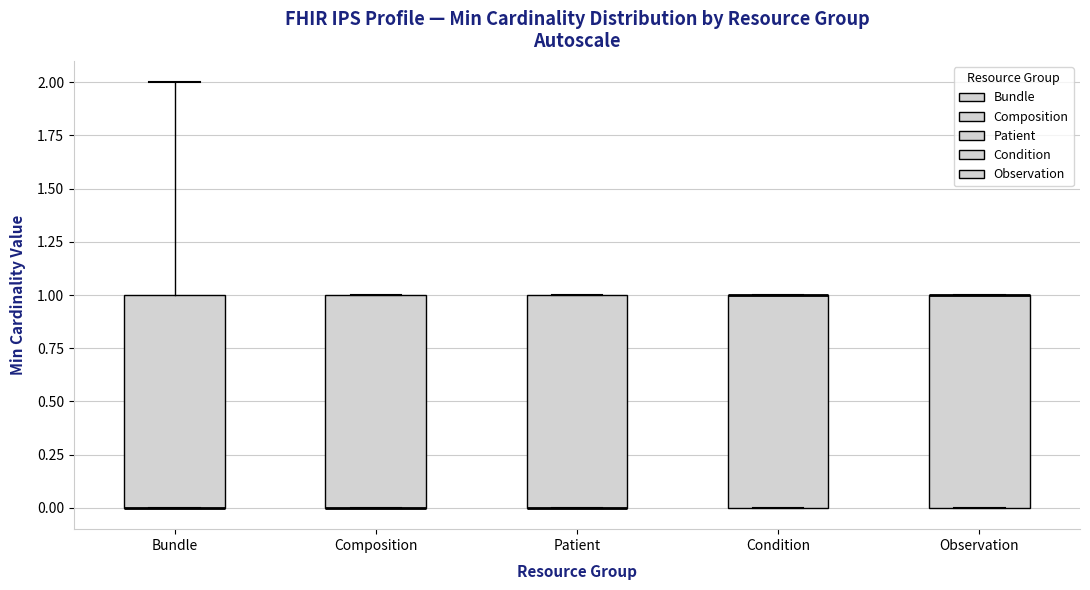

Reading left to right, read every box against the y-axis: the position of its median line, the range the box covers, and the ends of its whiskers. The values are not printed on the chart, so give them approximately, as read against the axis.

Bundle: median 0 (drawn on the box's lower edge), box 0 to 1, whiskers 0 to 2
Composition: median 0 (drawn on the box's lower edge), box 0 to 1, whiskers 0 to 1
Patient: median 0 (drawn on the box's lower edge), box 0 to 1, whiskers 0 to 1
Condition: median 1 (drawn on the box's upper edge), box 0 to 1, whiskers 0 to 1
Observation: median 1 (drawn on the box's upper edge), box 0 to 1, whiskers 0 to 1